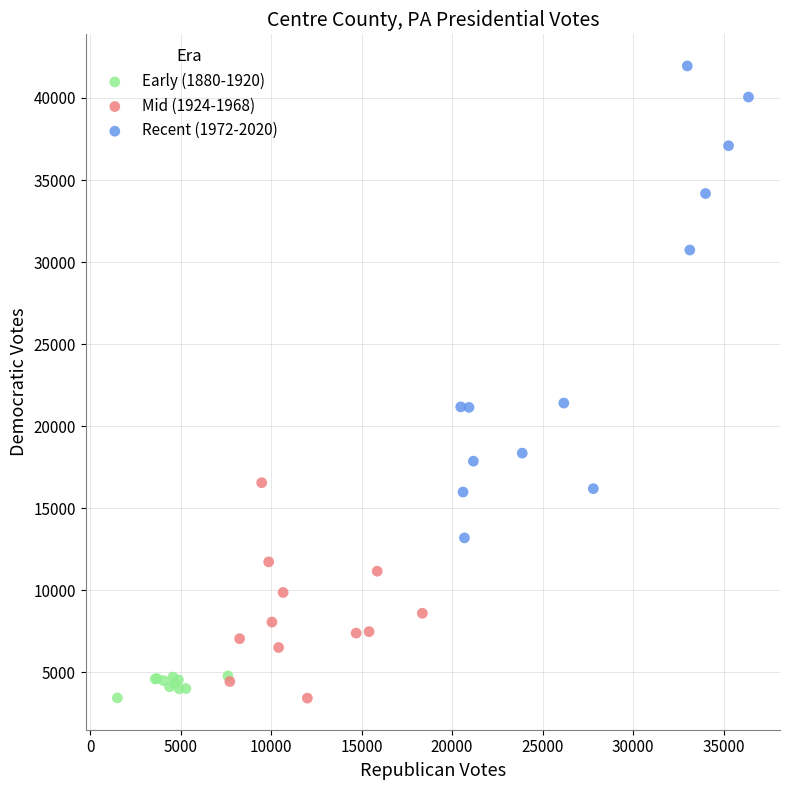

Which series has the largest Y range (max minus min)?

Recent (1972-2020)